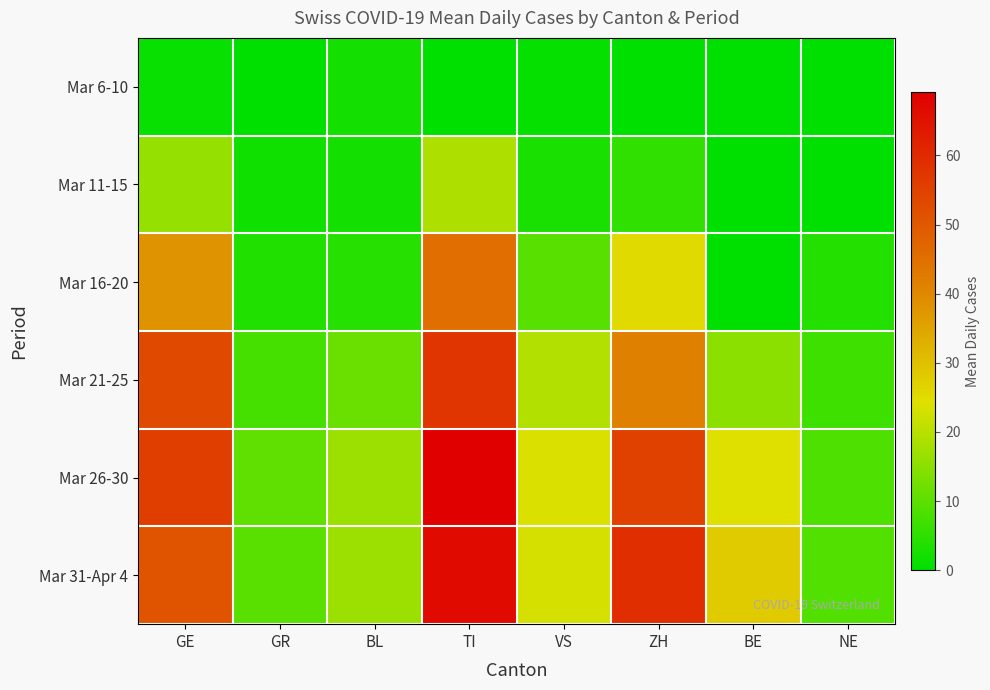

What is the total value across all series at GE?

215.2